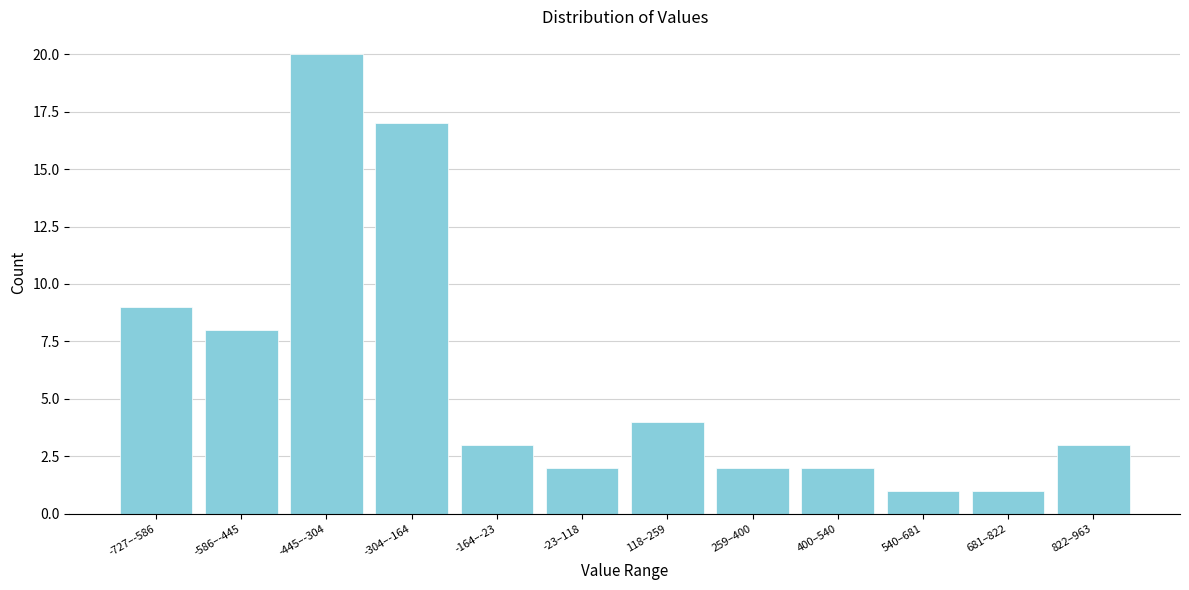

Reading left to right, extract all data points from this chart.

9	8	20	17	3	2	4	2	2	1	1	3